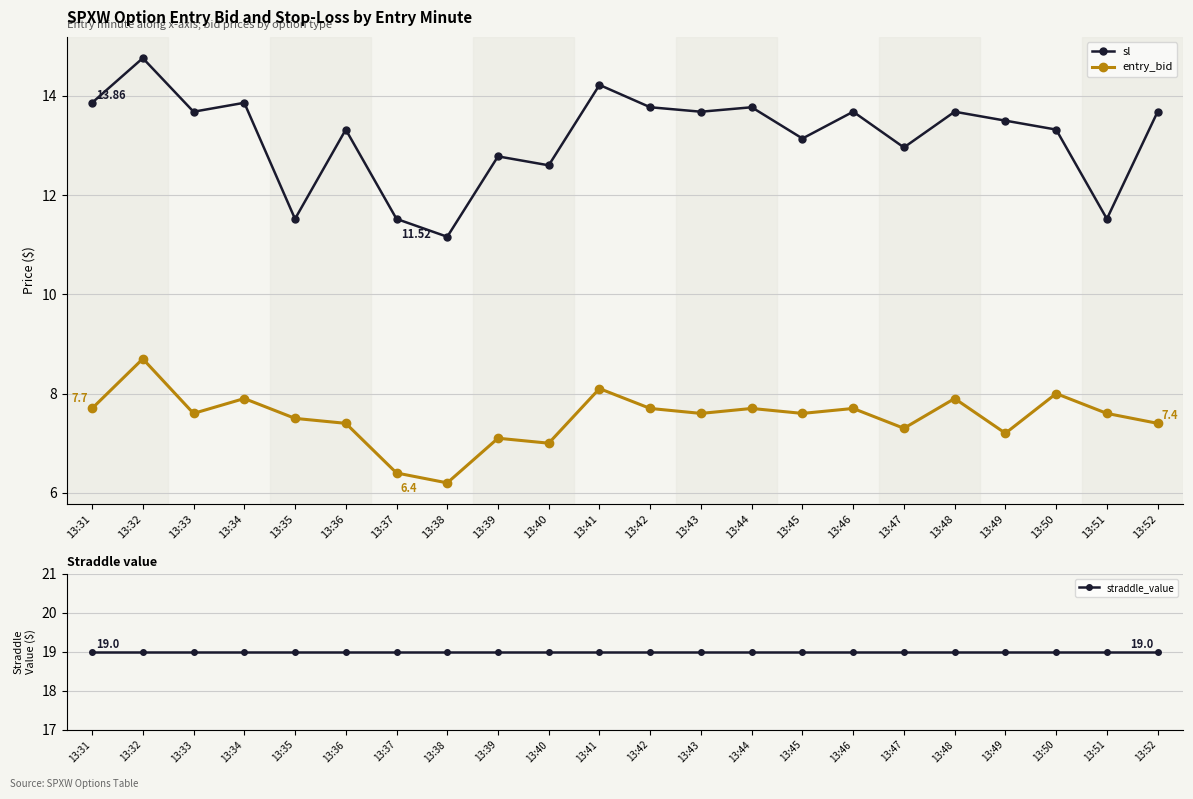

What is the difference between the second highest and second lowest values in the entry_bid series?

1.7